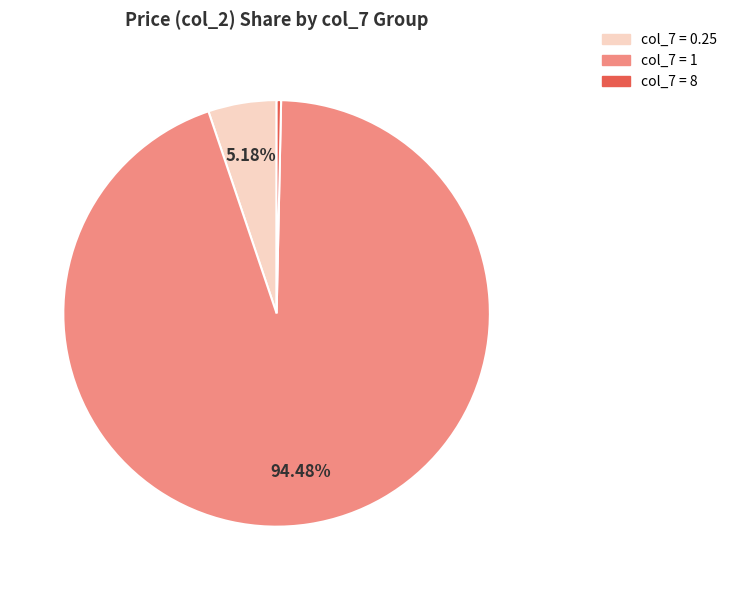

Does any single category account for the majority?

Yes